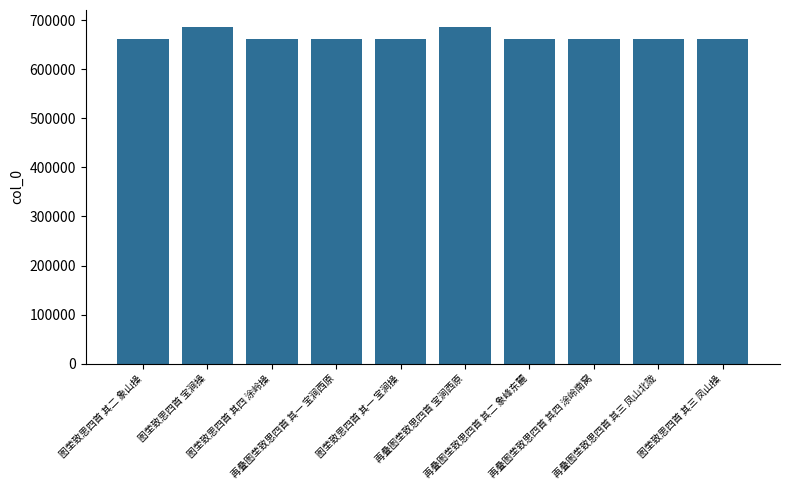

The value at 再叠图茔致思四首 其一 宝涧西原 is 292207. True or false?

False